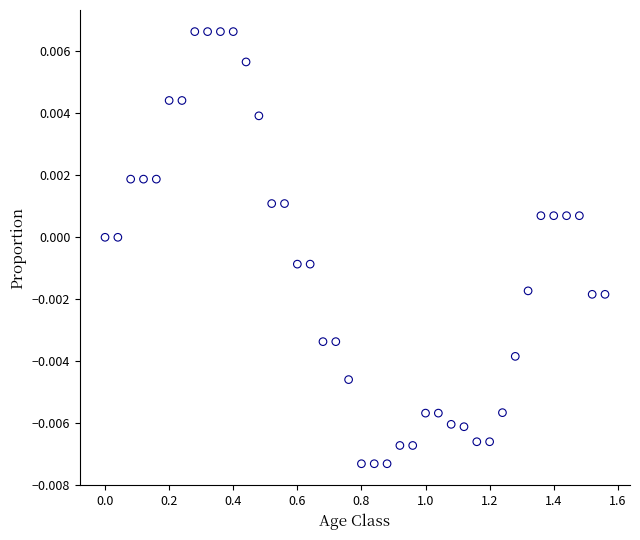

What is the range of X values (max minus min)?

1.6